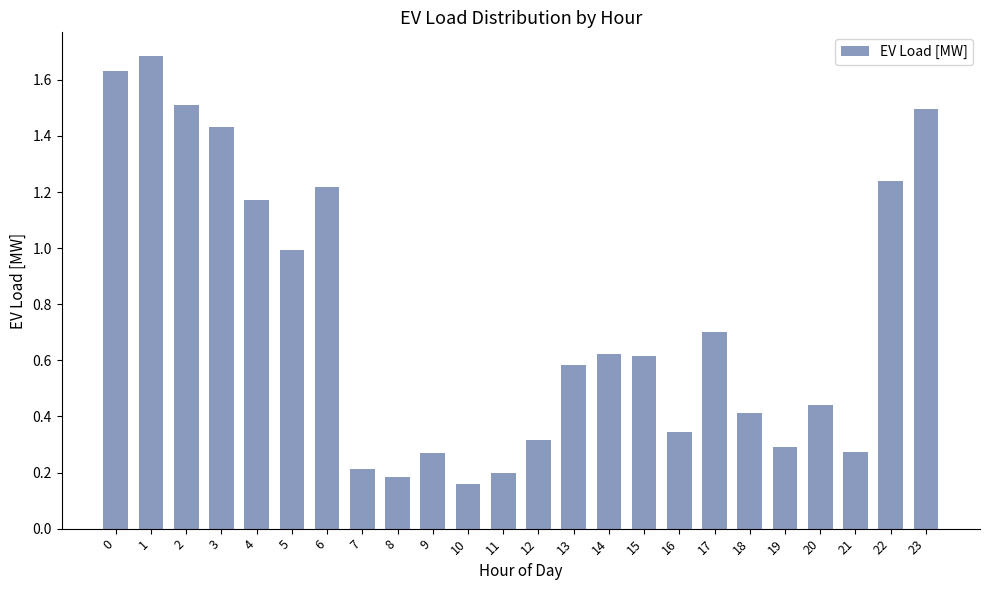

What is the greatest value displayed?

1.7